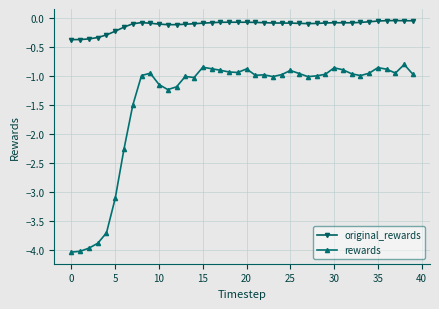

List the series in order of their peak value, highest first.

original_rewards, rewards